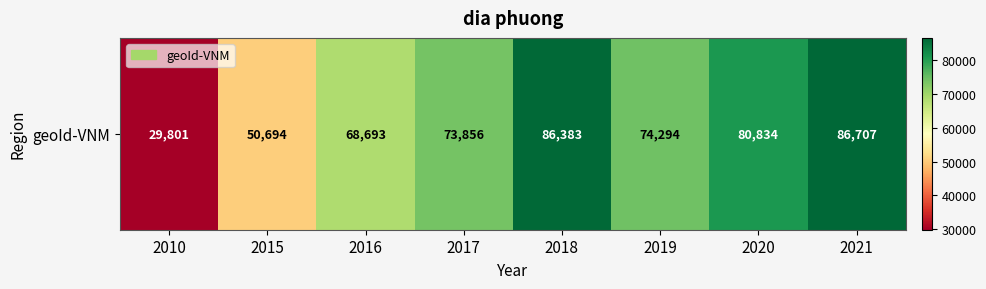

True or false: the data shows 68693 at 2016.

True